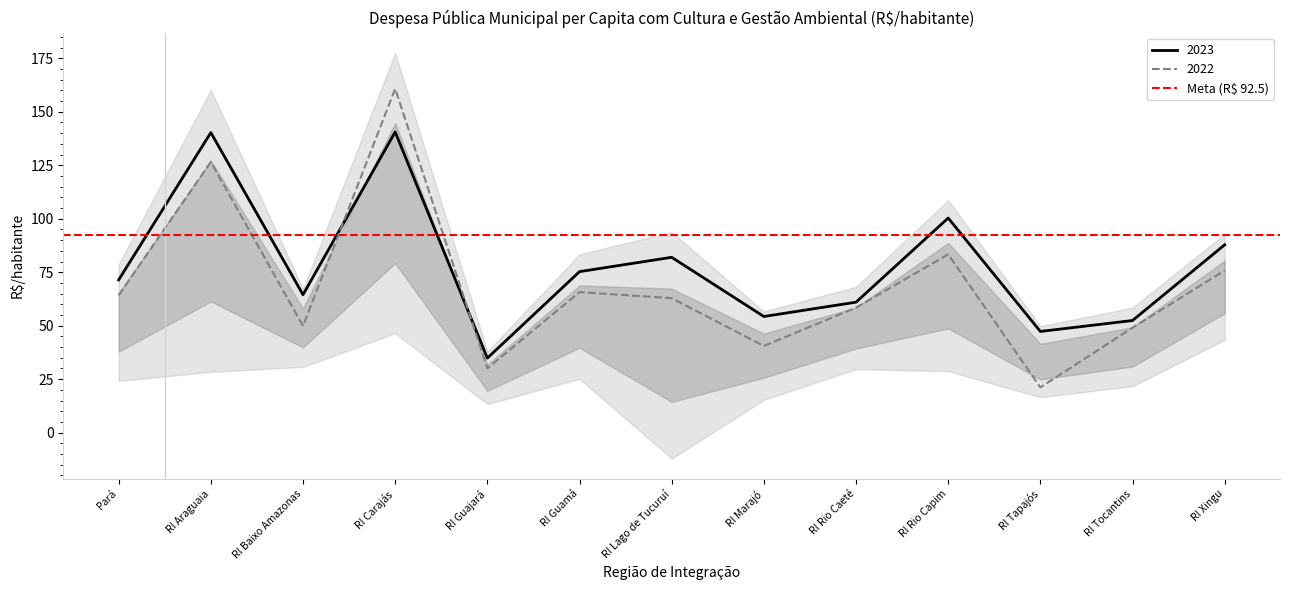

The 2022 series shows 126.5 at RI Araguaia. True or false?

True